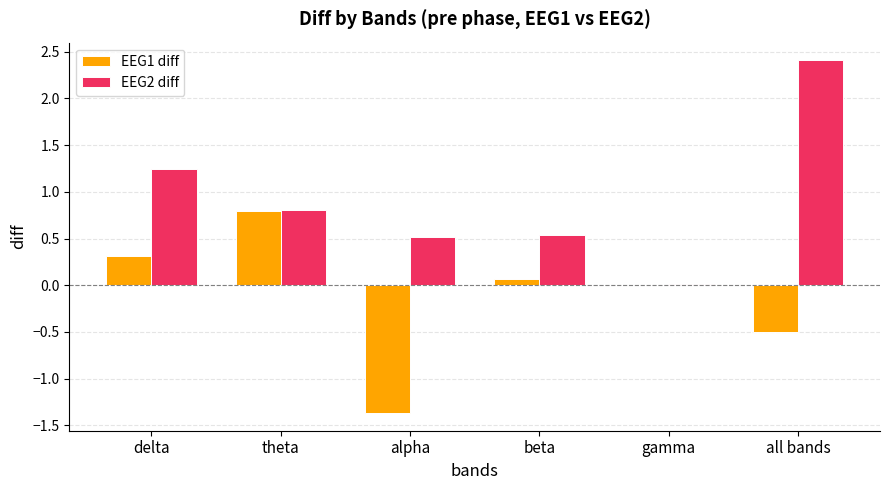

What is the approximate value of EEG2 diff at alpha?

0.5